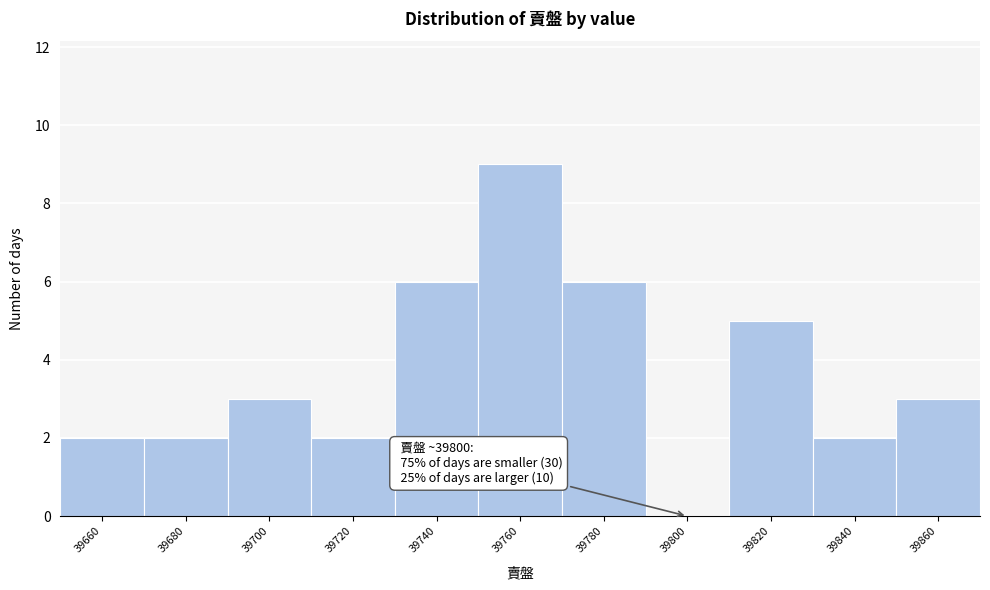

Reading left to right, what are all the values shown in this chart?

39660=2	39680=2	39700=3	39720=2	39740=6	39760=9	39780=6	39800=0	39820=5	39840=2	39860=3